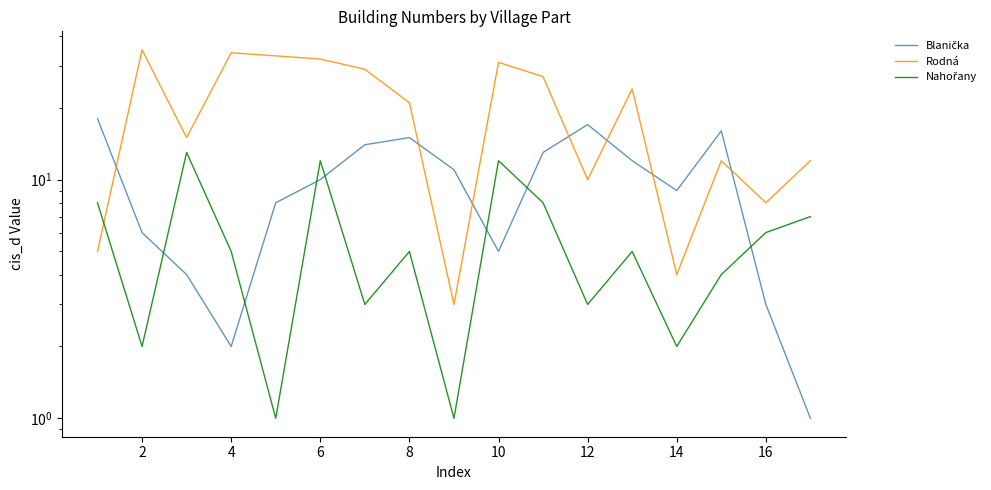

Which label corresponds to the largest value in the chart?

2